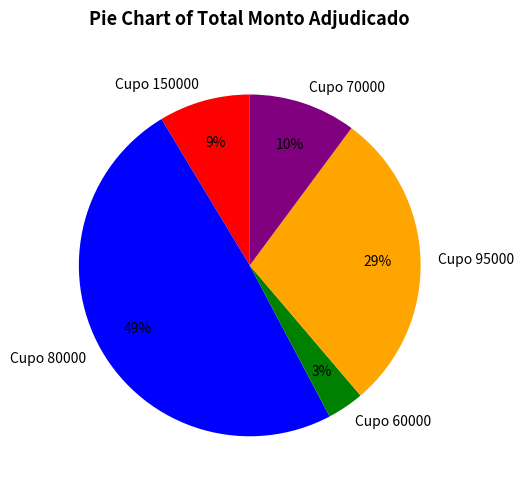

Does any single category account for the majority?

No